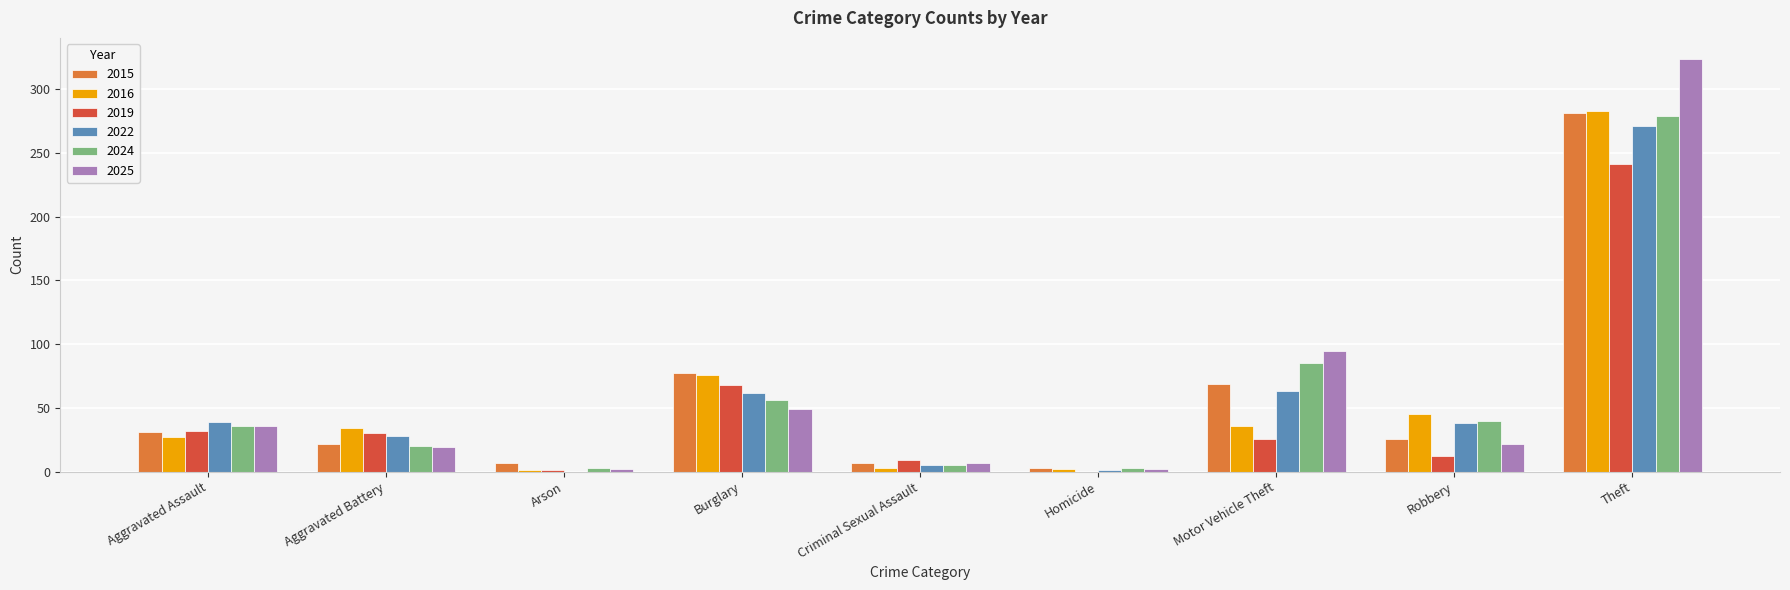

Is the value of 2024 at Theft greater than the value of 2016 at Motor Vehicle Theft?

Yes